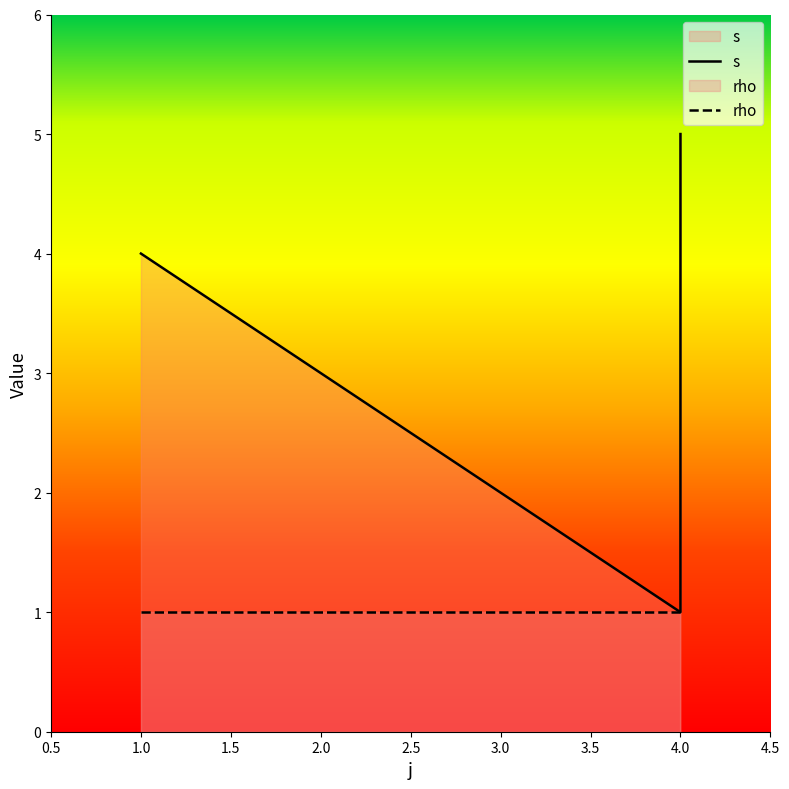

How many interior local valleys (lower than both neighbors) does the data have?

1